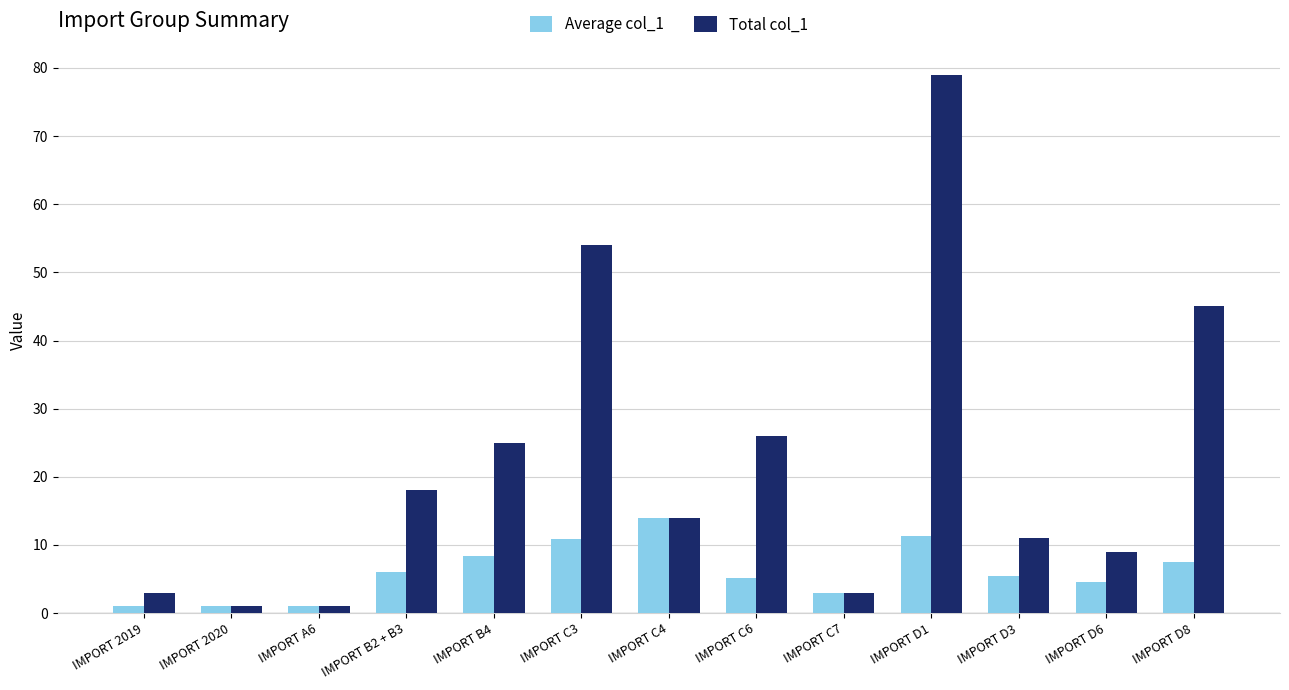

At IMPORT B4, list the series in order from largest to smallest.

Total col_1, Average col_1